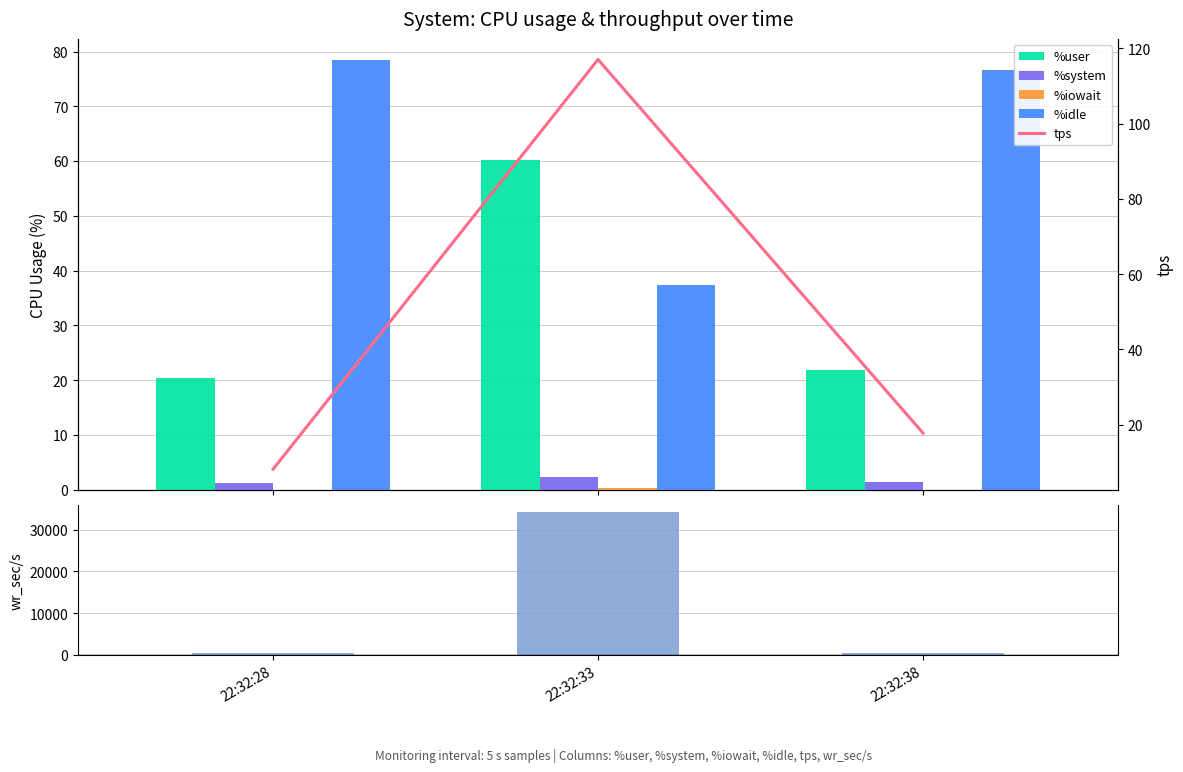

Reading right to left, what are all the values shown in this chart?

%user: 22:32:38=21.9	22:32:33=60.1	22:32:28=20.3
%system: 22:32:38=1.4	22:32:33=2.3	22:32:28=1.3
%iowait: 22:32:38=0.0	22:32:33=0.3	22:32:28=0.0
%idle: 22:32:38=76.6	22:32:33=37.3	22:32:28=78.4
wr_sec/s: 22:32:38=406.4	22:32:33=34251.2	22:32:28=393.6
tps: 22:32:38=17.8	22:32:33=117.0	22:32:28=8.2